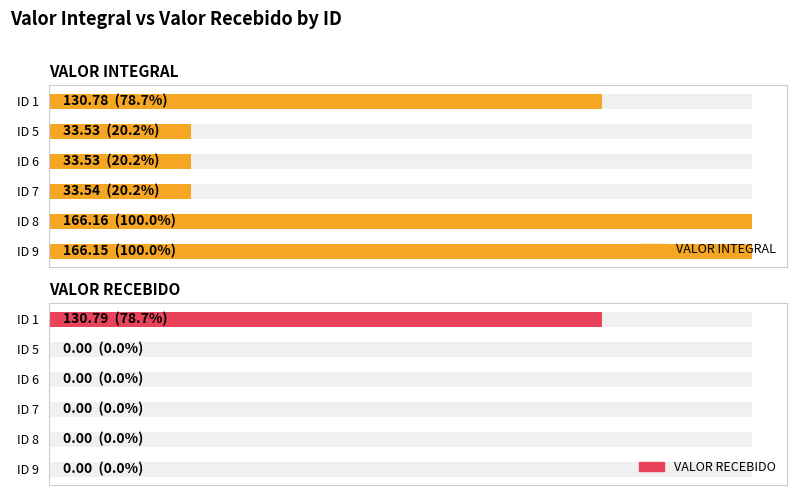

Reading right to left, transcribe all the data shown in this chart.

VALOR INTEGRAL: 166.2	166.2	33.5	33.5	33.5	130.8
VALOR RECEBIDO: 0.0	0.0	0.0	0.0	0.0	130.8